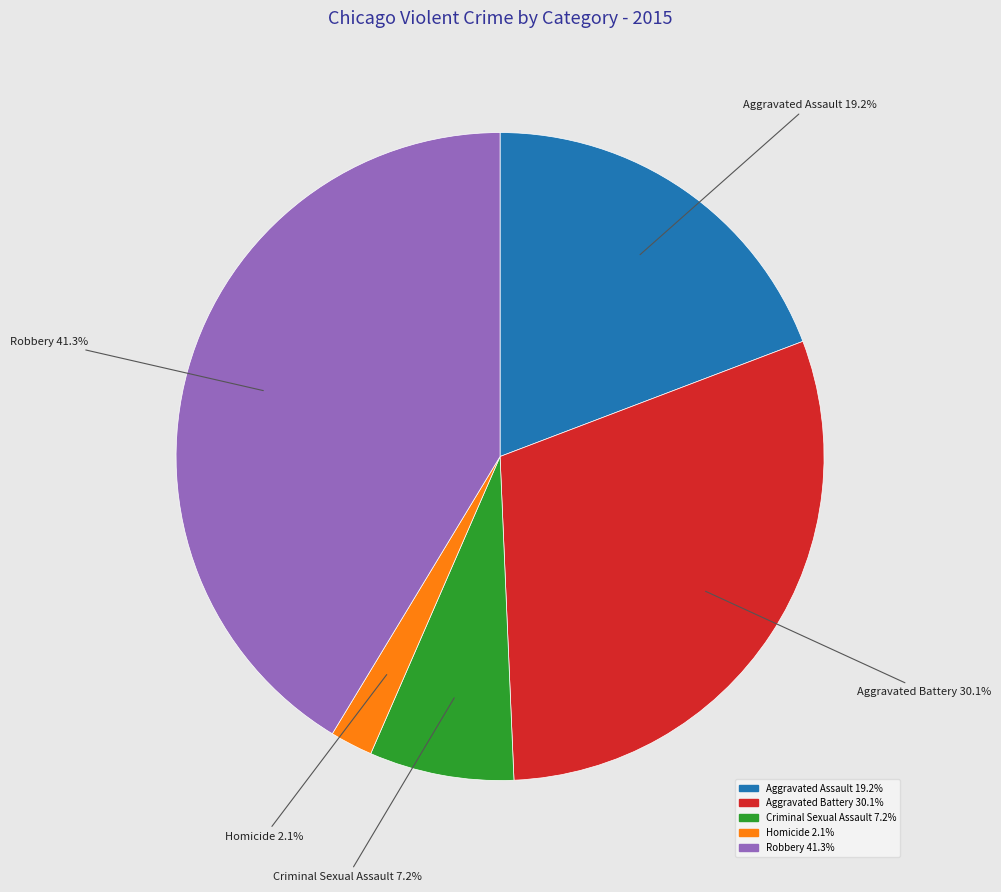

Rank the categories by value from lowest to highest.

Homicide, Criminal Sexual Assault, Aggravated Assault, Aggravated Battery, Robbery